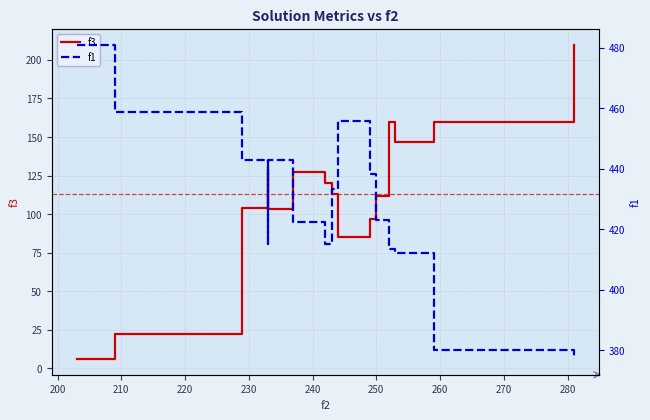

At how many categories does at least one series exceed 440?

5